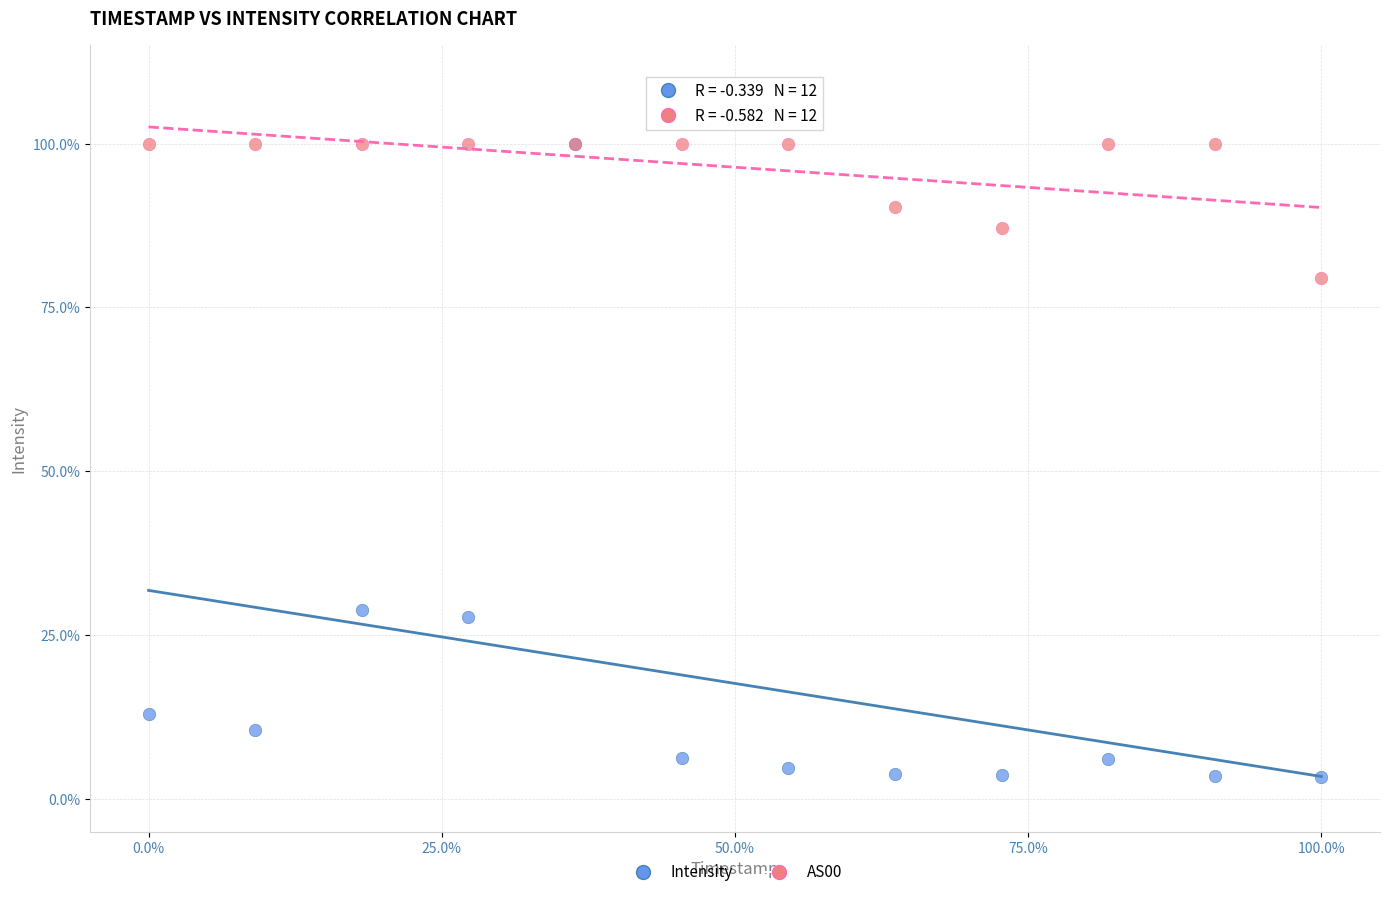

What are all the series names shown in the legend?

Intensity, AS00